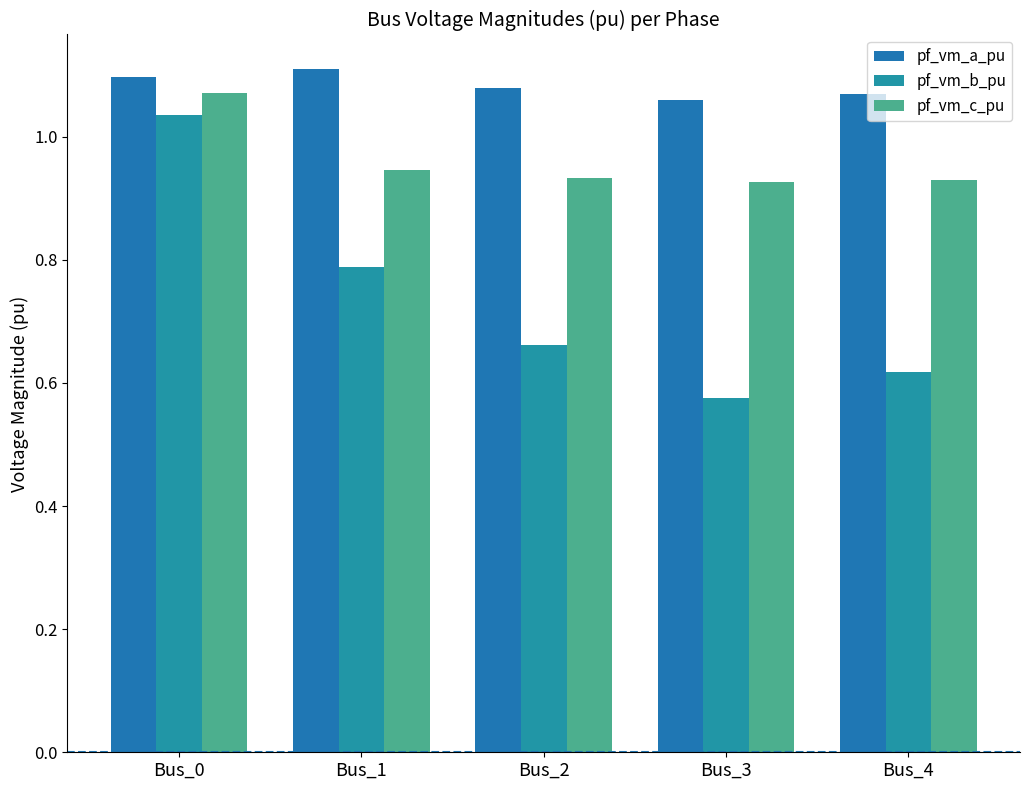

Rank the series by their average value, from lowest to highest.

pf_vm_b_pu, pf_vm_c_pu, pf_vm_a_pu